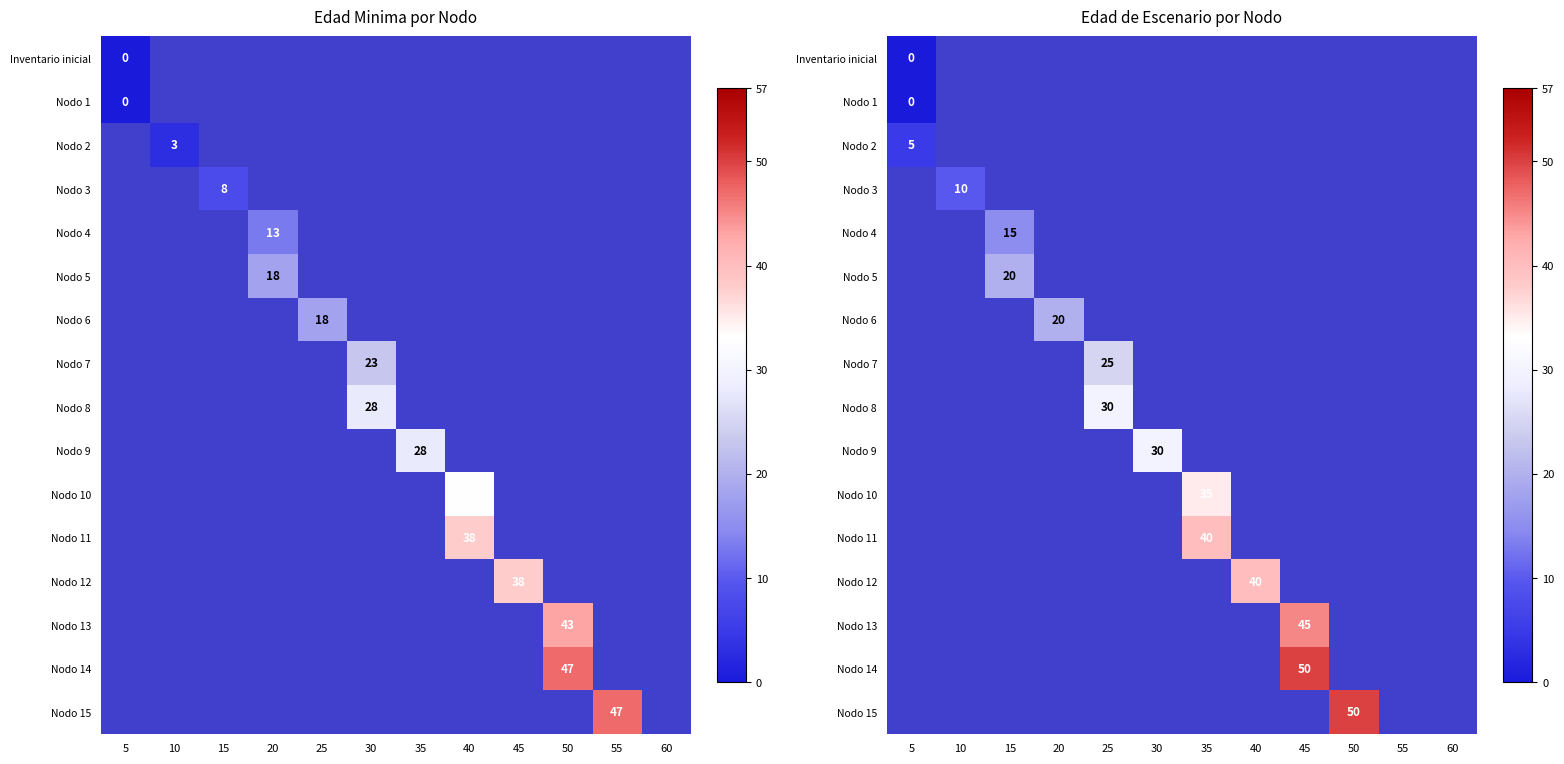

The value of Nodo 6 at 55 is -1. True or false?

True